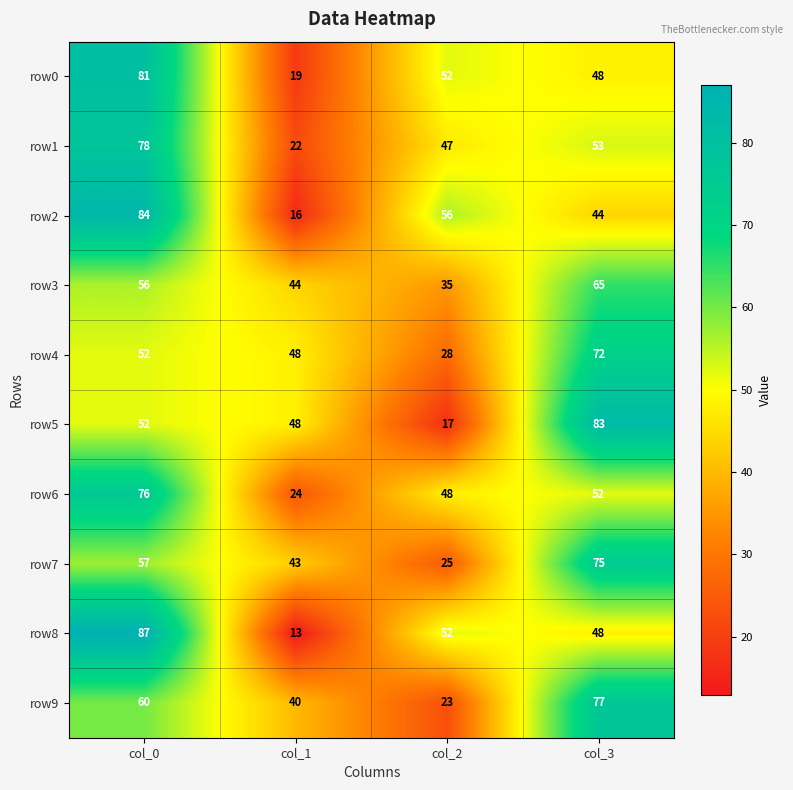

What is the difference between the row5 values at col_1 and col_3?

35